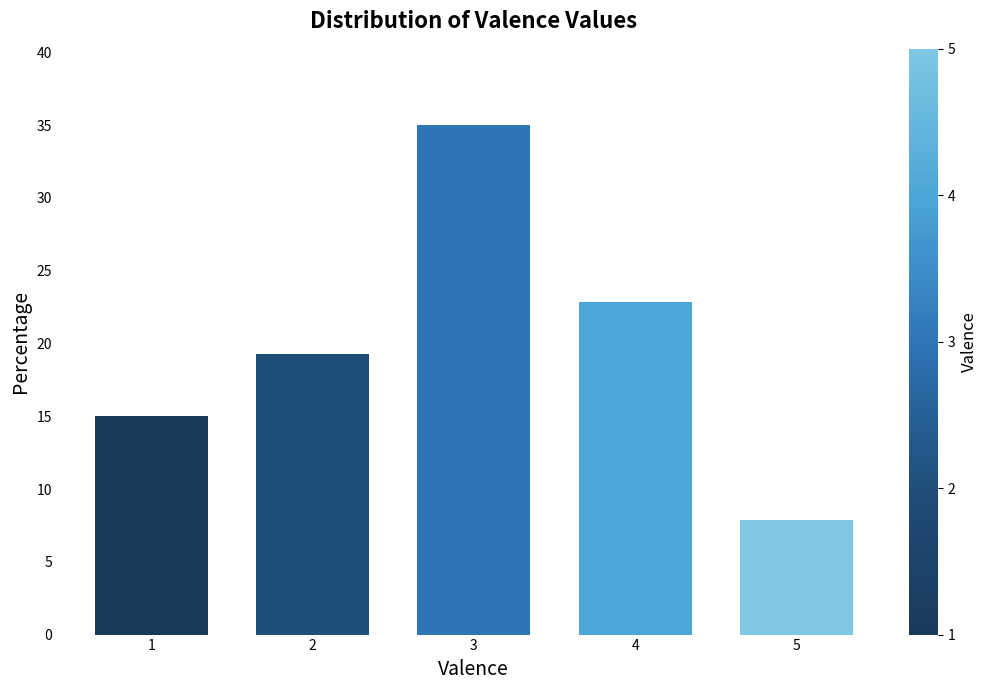

What is the sum of all values?

100.0